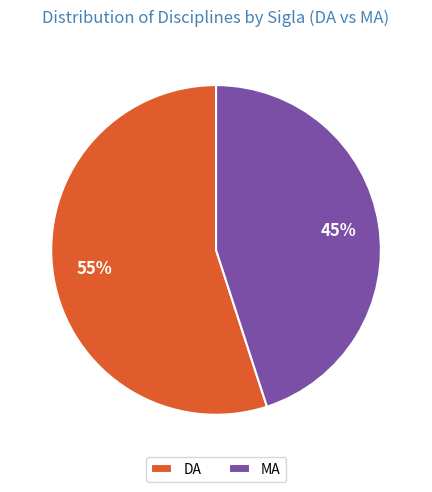

Is there any slice that represents more than half of the pie?

Yes